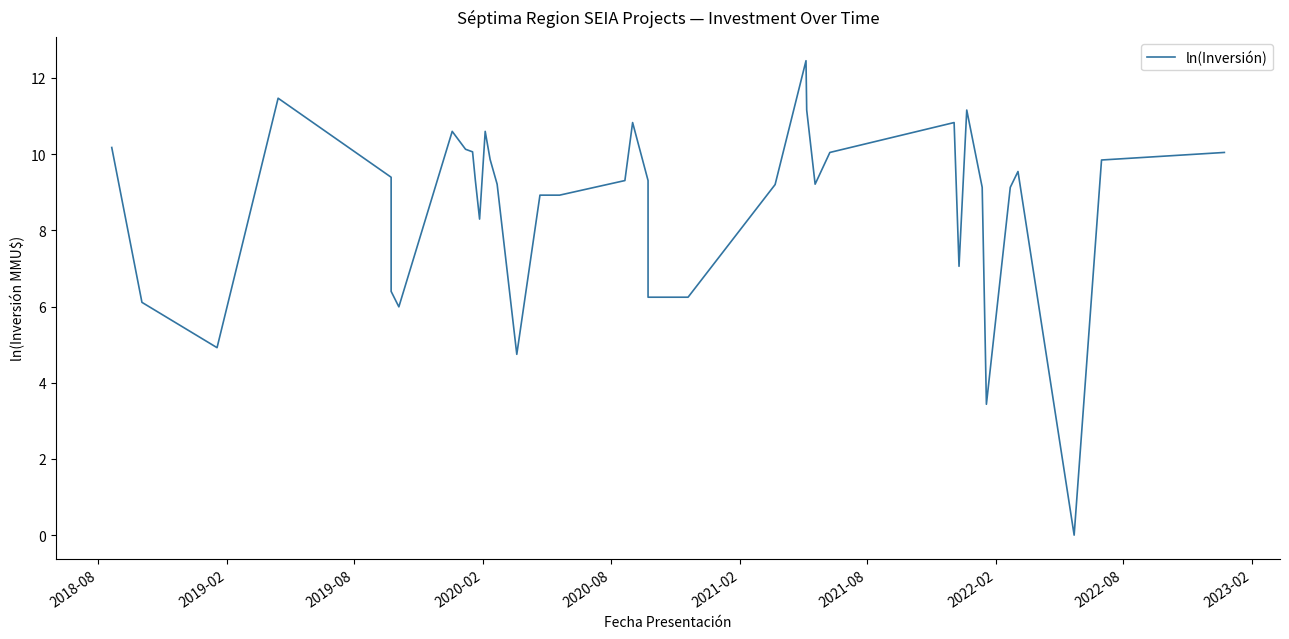

What is the average value?

8.6